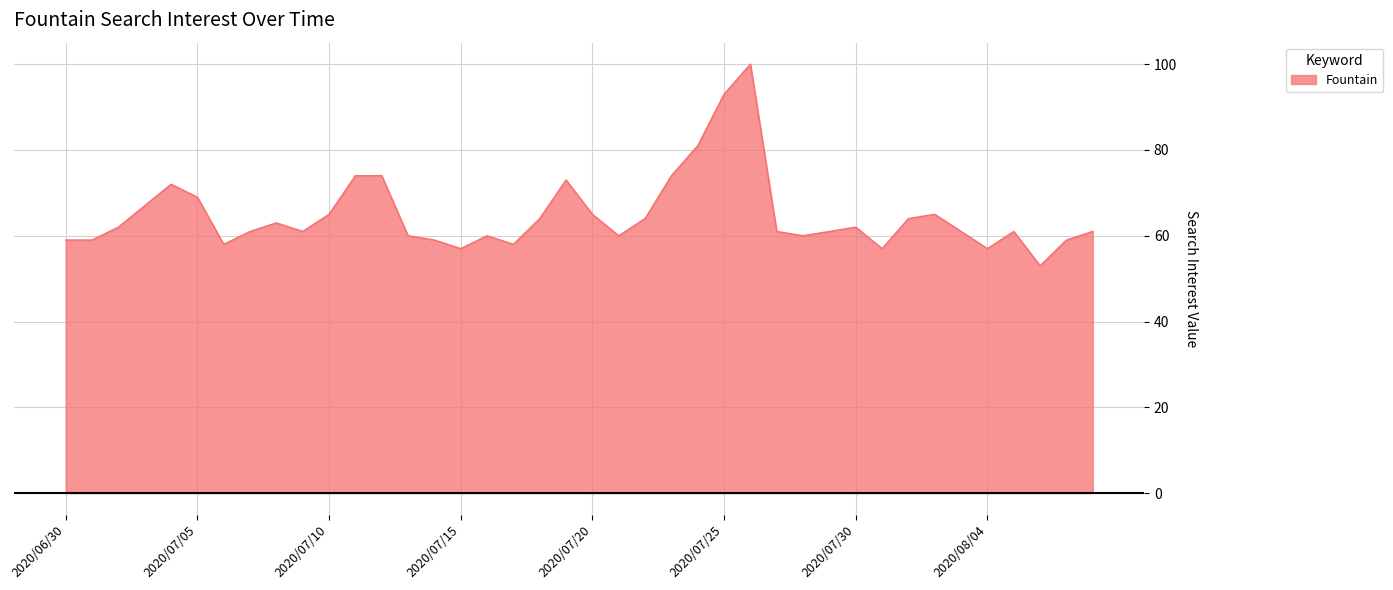

What is the smallest value displayed?

53